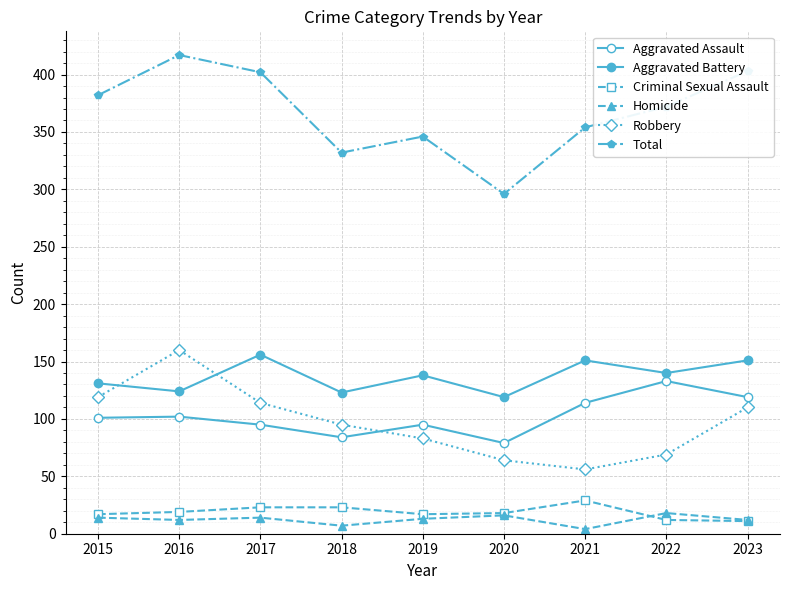

Is this an area chart (filled region under the line)?

No